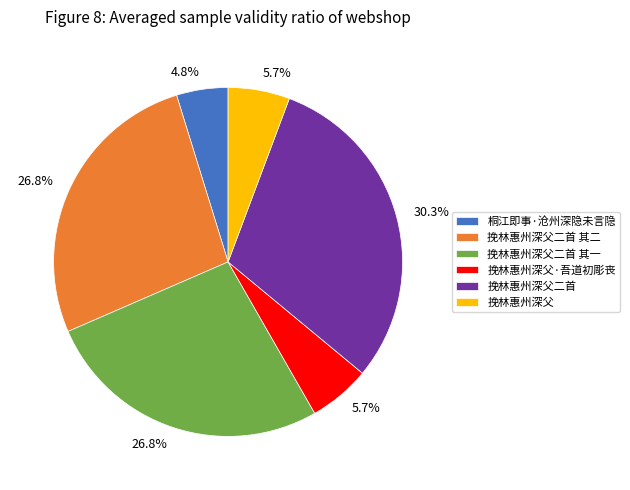

The 挽林惠州深父二首 其一 slice represents 27% of the pie. True or false?

True